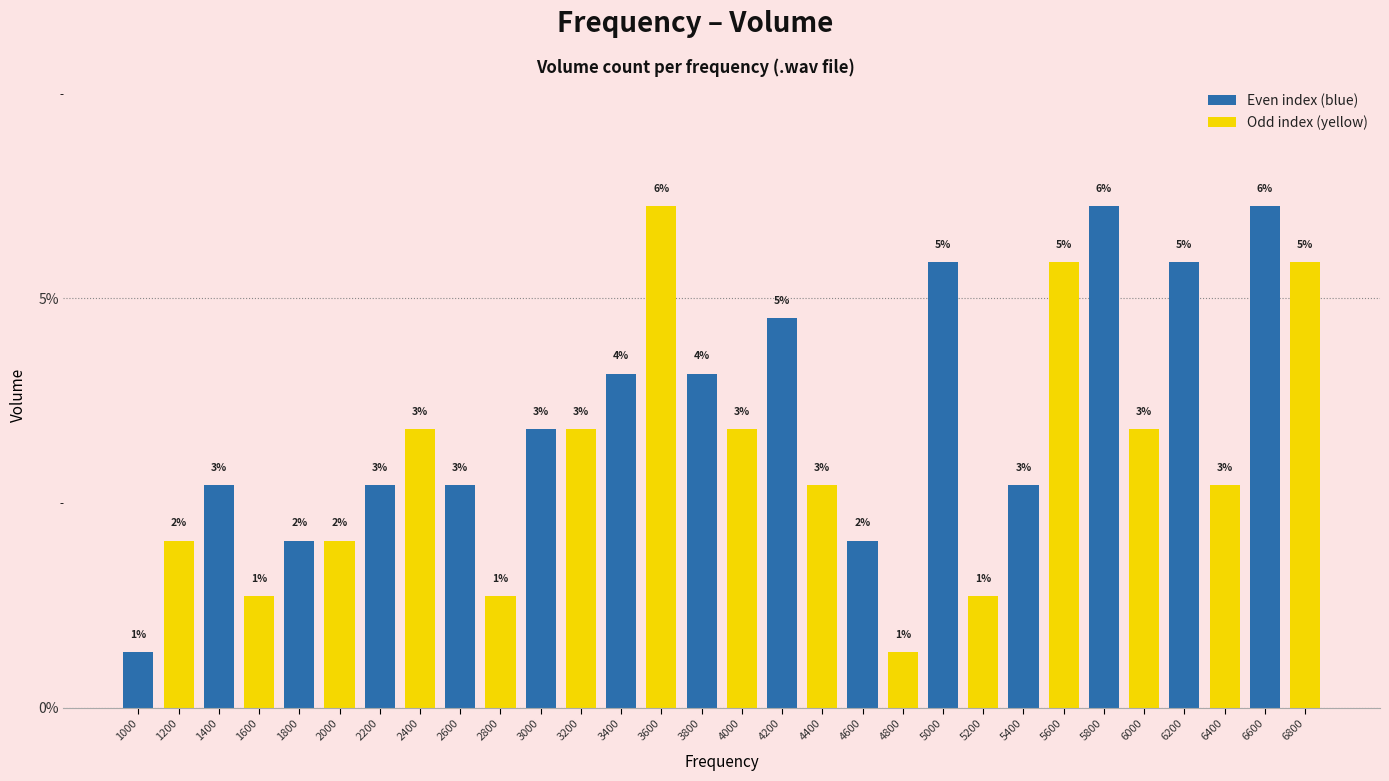

Reading left to right, extract all data points from this chart.

1000=0.7	1200=2.0	1400=2.7	1600=1.4	1800=2.0	2000=2.0	2200=2.7	2400=3.4	2600=2.7	2800=1.4	3000=3.4	3200=3.4	3400=4.1	3600=6.1	3800=4.1	4000=3.4	4200=4.8	4400=2.7	4600=2.0	4800=0.7	5000=5.4	5200=1.4	5400=2.7	5600=5.4	5800=6.1	6000=3.4	6200=5.4	6400=2.7	6600=6.1	6800=5.4